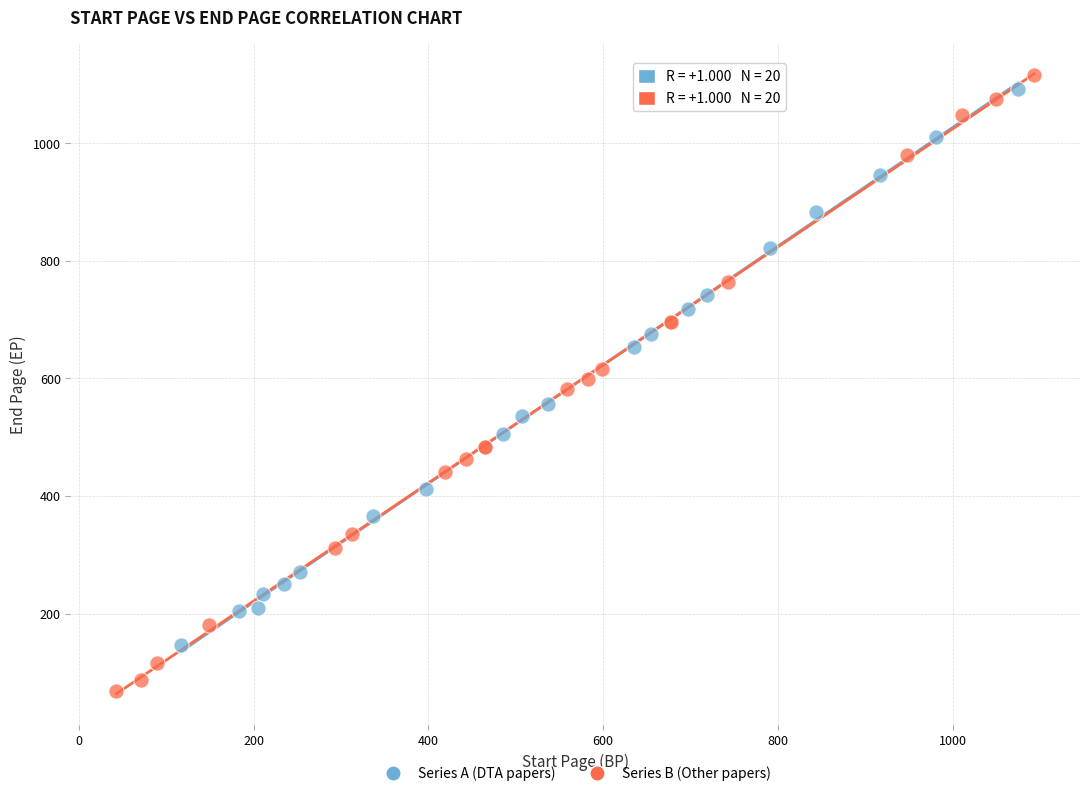

Which series reaches the minimum Y coordinate?

Series B (Other papers)